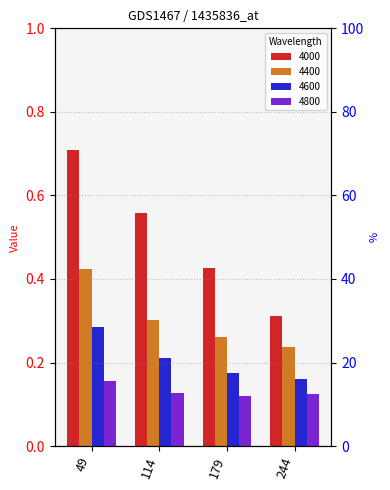

Which series changed the most between 49 and 244?

4000